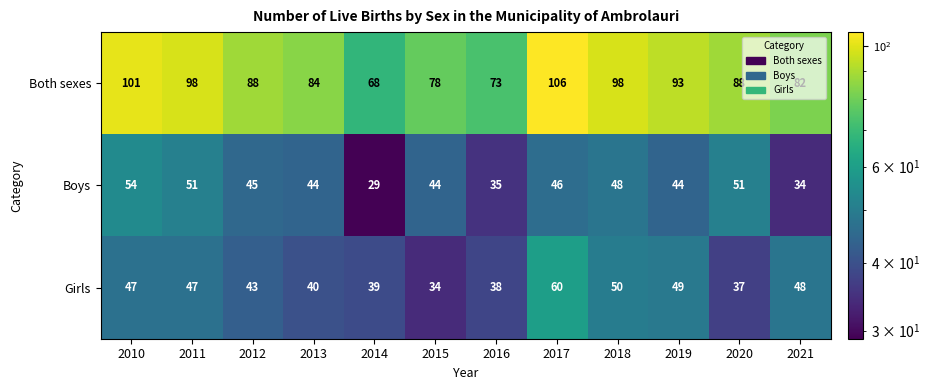

Rank the series at 2018 from highest to lowest value.

Both sexes, Girls, Boys